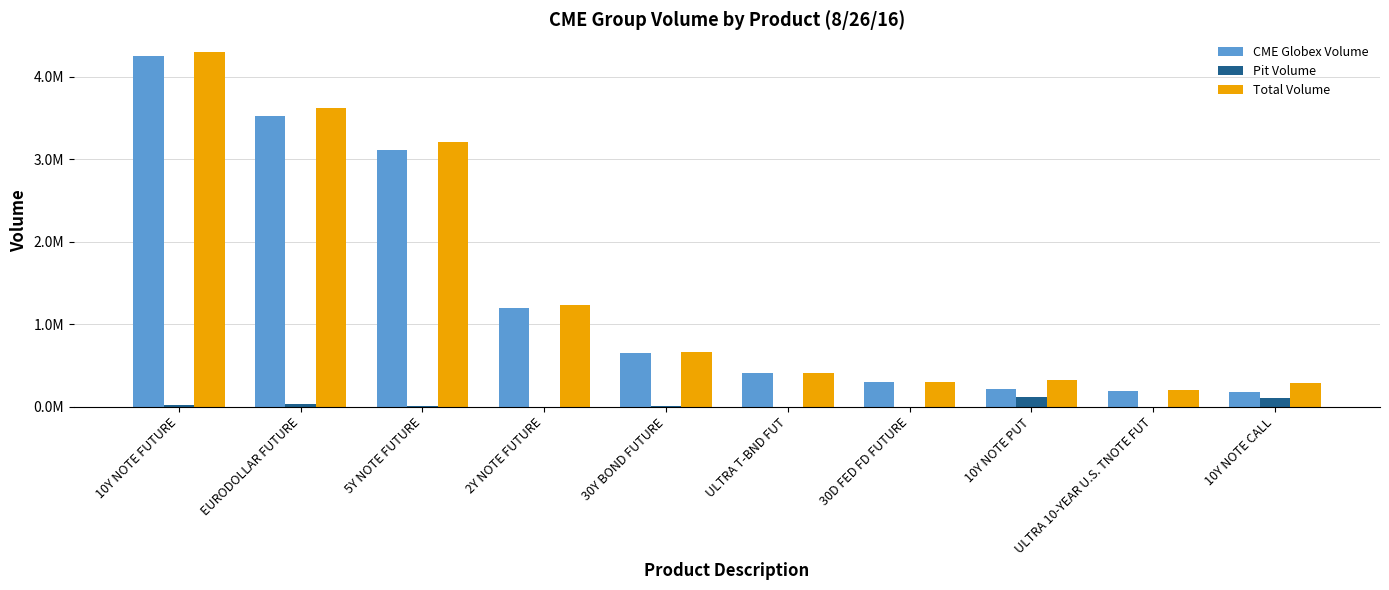

What are all the series names shown in the legend?

CME Globex Volume, Pit Volume, Total Volume